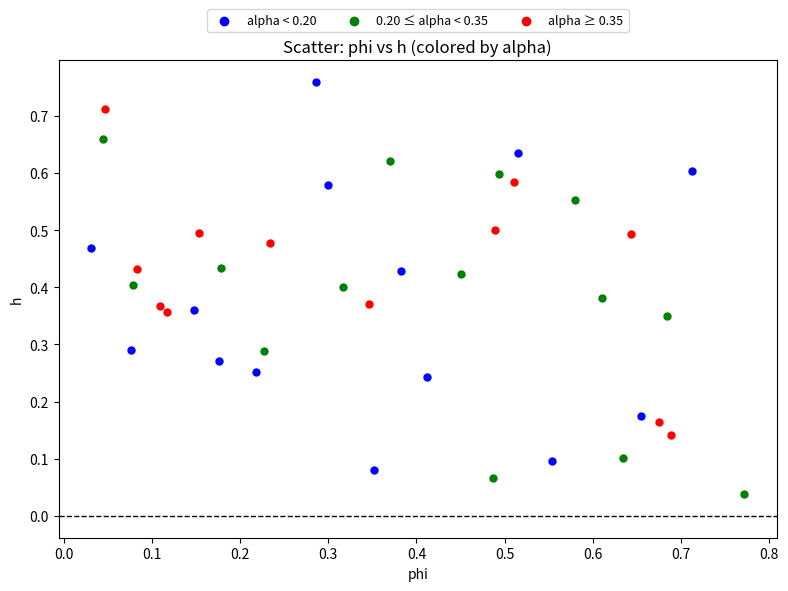

Which series reaches the maximum Y coordinate?

alpha < 0.20